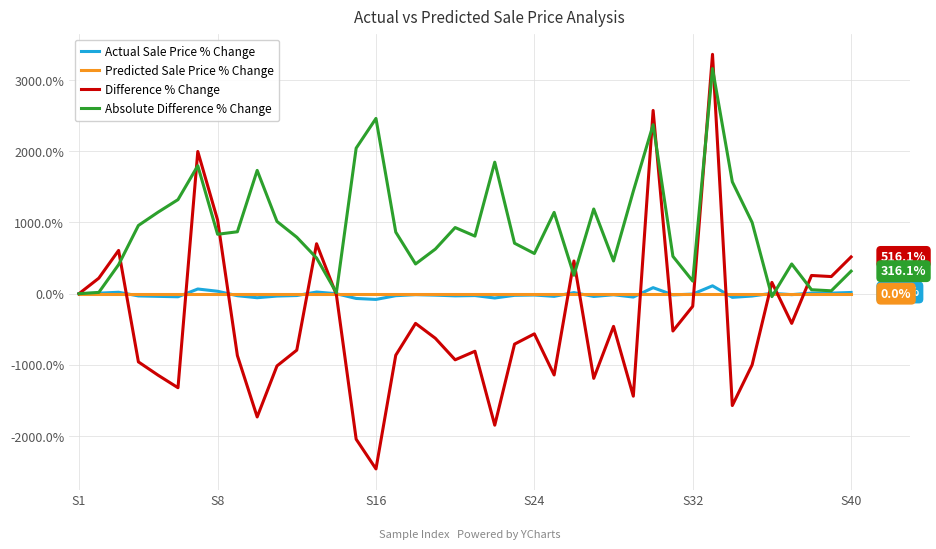

Which series has the largest total across all categories?

Absolute Difference % Change